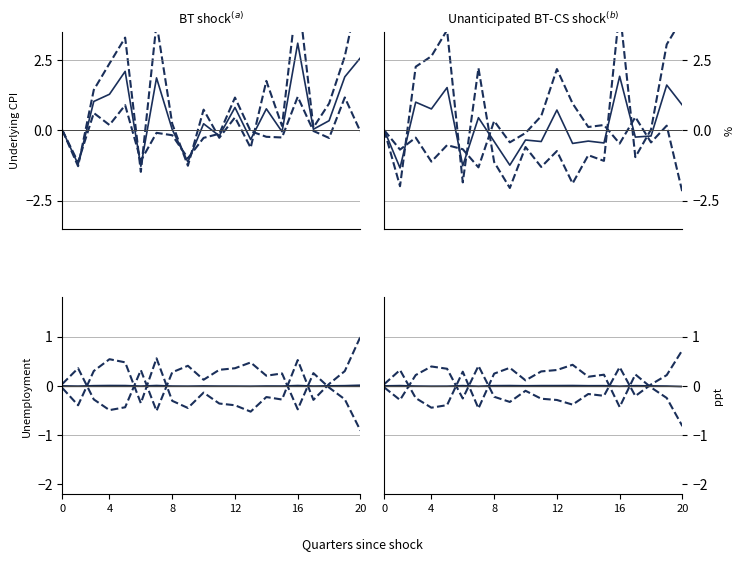

Between 9 and 17, which is larger?

17